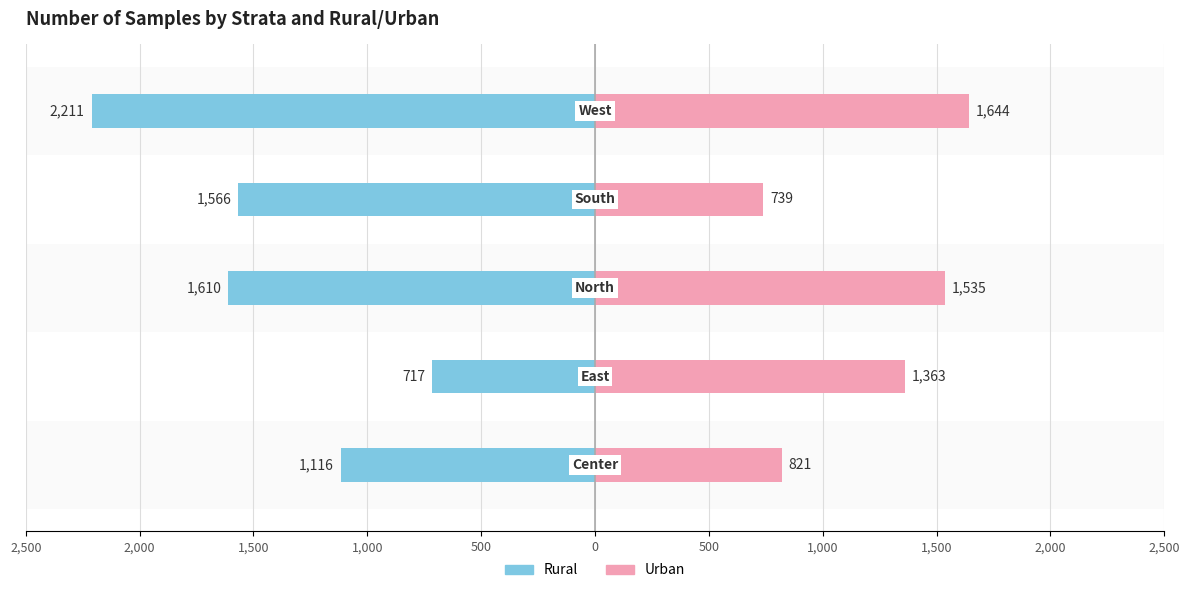

What is the maximum value for Rural?

-717